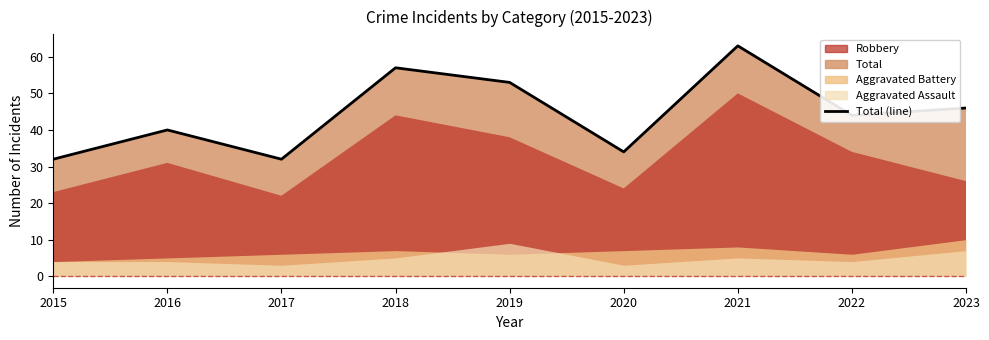

What is the value of the 2nd point from the left?

40